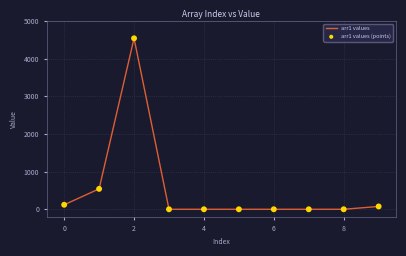

What is the difference between the maximum and minimum values?

4542